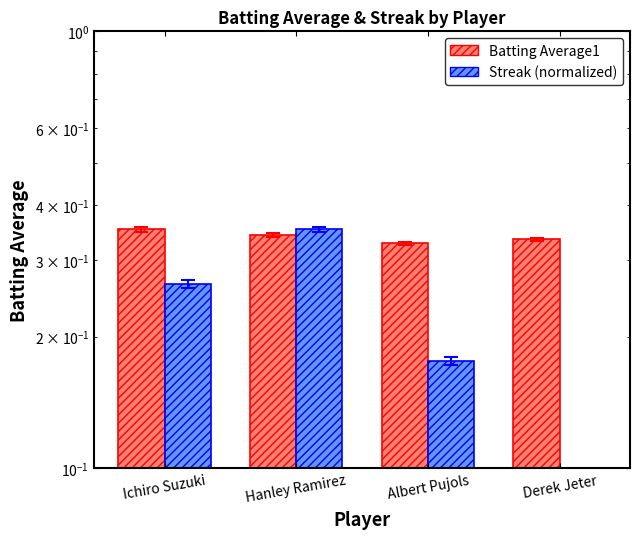

Which series has the widest spread of values?

Streak (normalized)